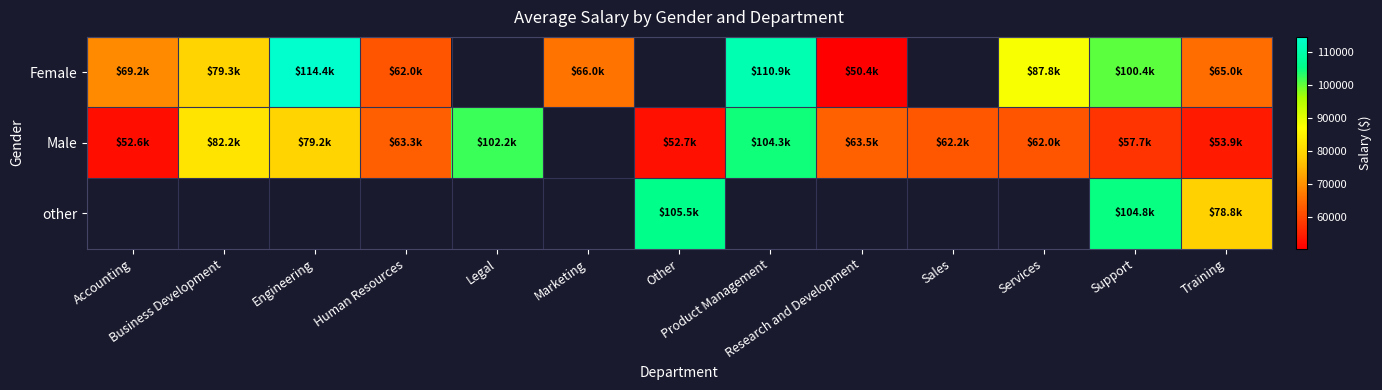

Which has a higher value, Other or Support?

Support